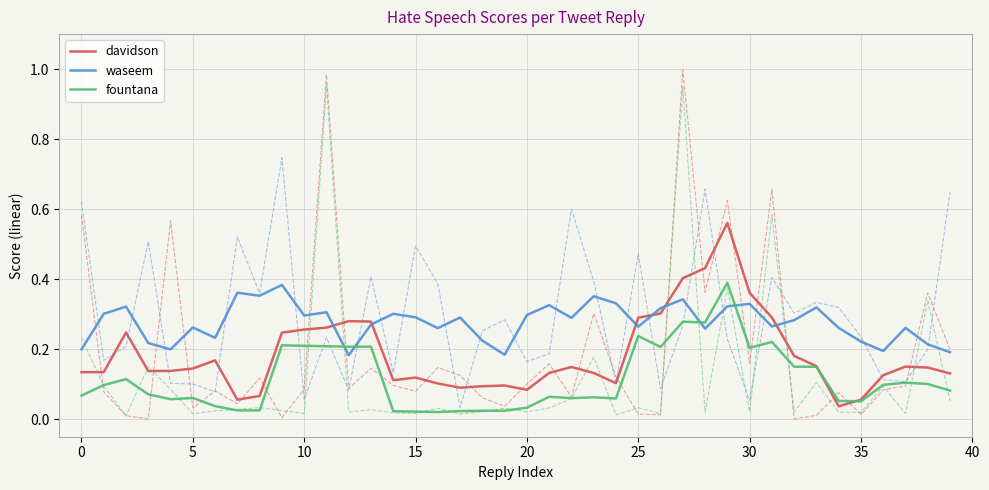

At which label does fountana reach its minimum?

16